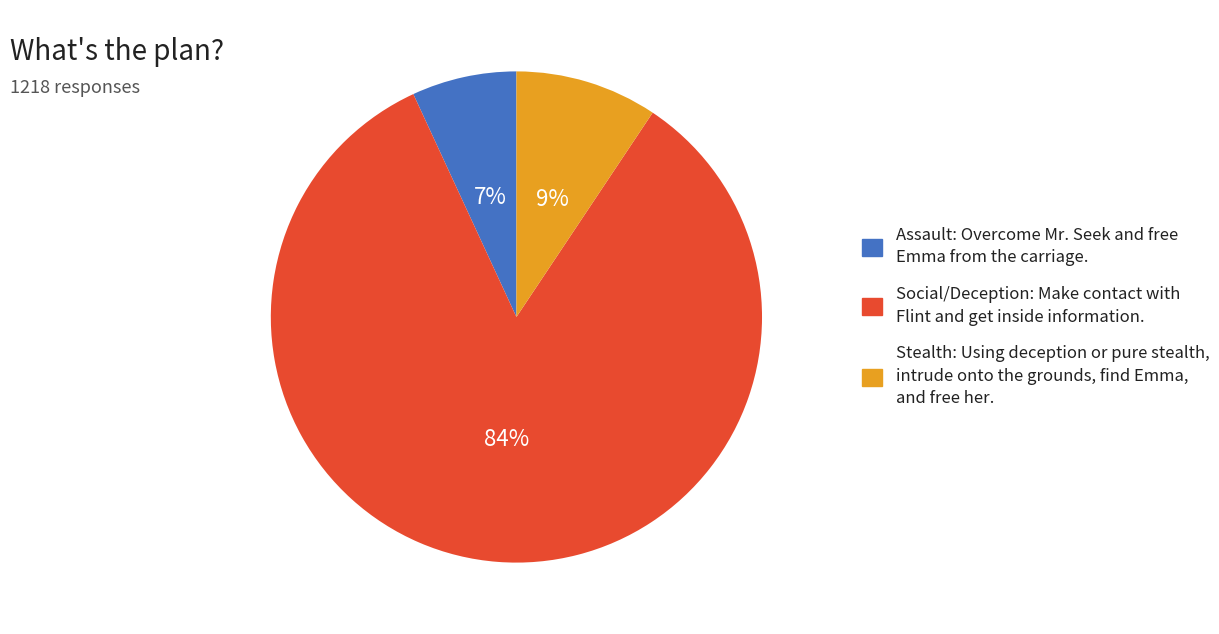

Do Stealth: Using deception or pure stealth, intrude onto the grounds, find Emma, and free her. and Assault: Overcome Mr. Seek and free Emma from the carriage. together represent more than half of the pie?

No